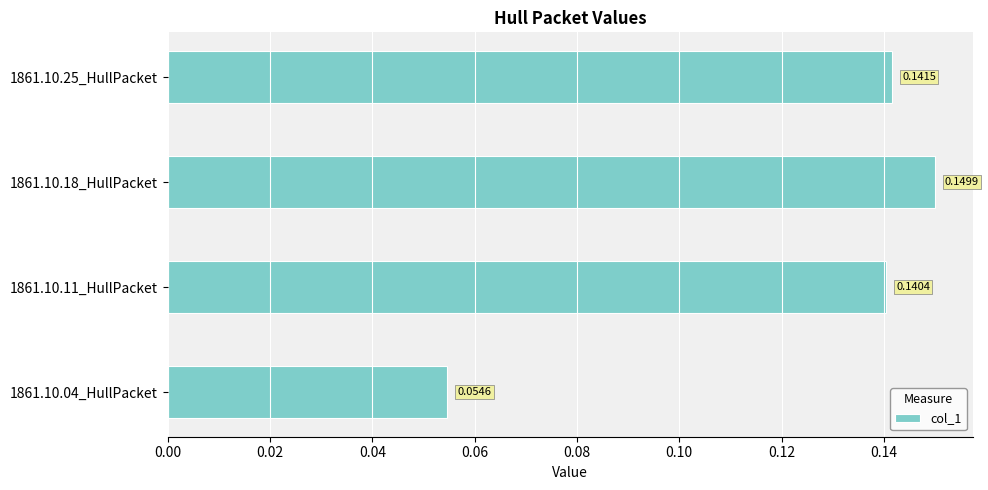

Rank the categories by value from highest to lowest.

1861.10.18_HullPacket, 1861.10.25_HullPacket, 1861.10.11_HullPacket, 1861.10.04_HullPacket